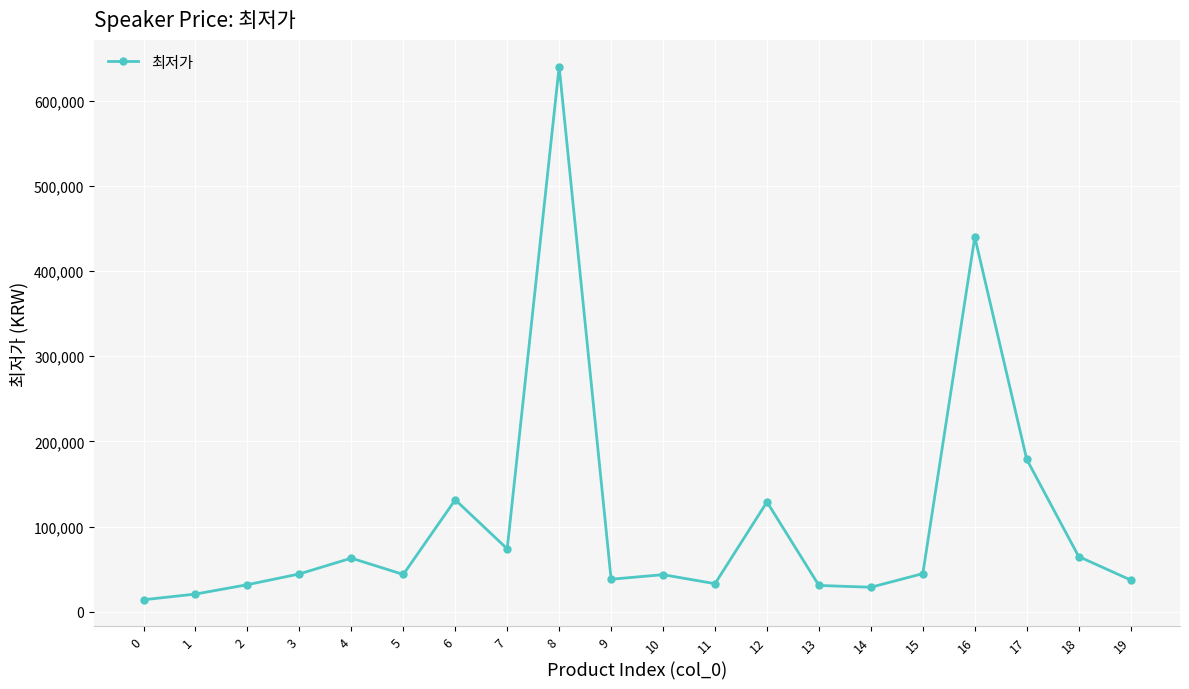

Where is the first local maximum?

4